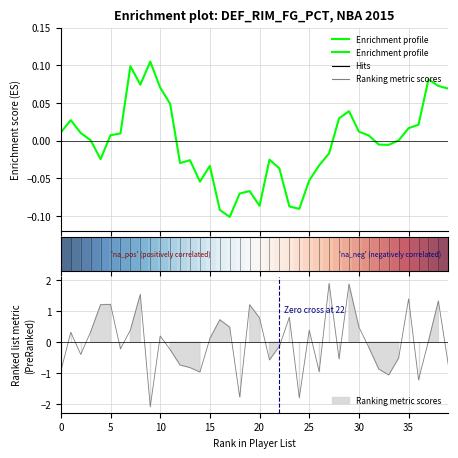

Count the number of data series in this chart.

2